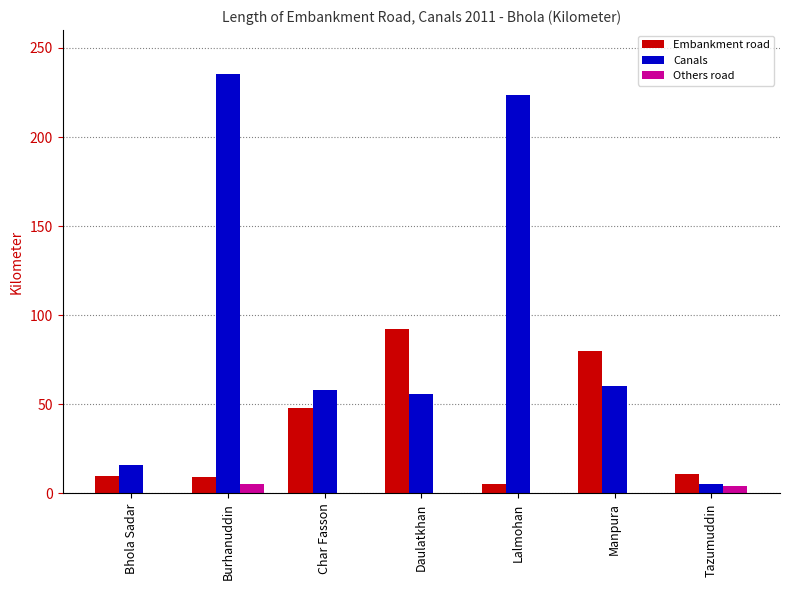

What is the total value across all series at Bhola Sadar?

26.0